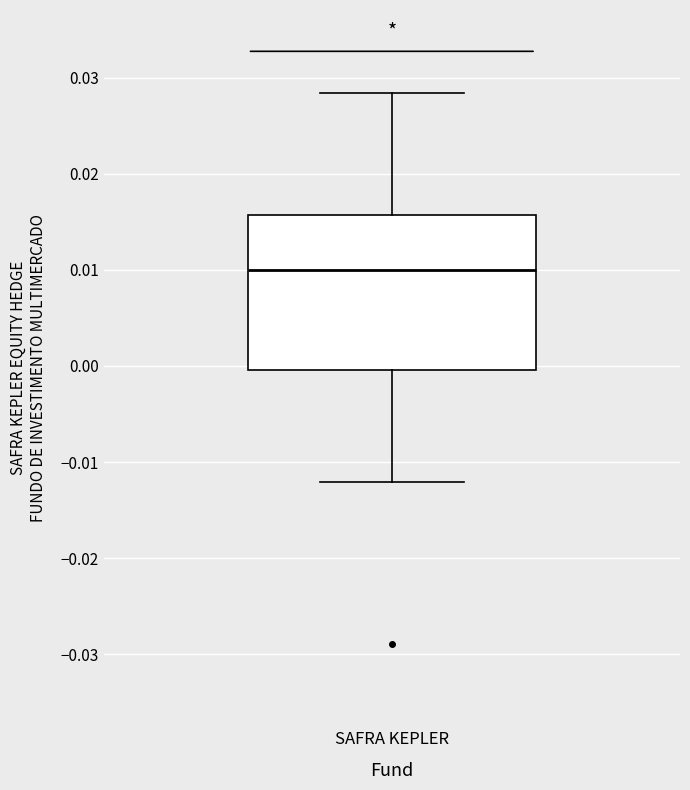

Transcribe this box plot: give where the median line is, the range the box spans, and where the two whiskers end, as read against the y-axis. The values are not printed on the chart, so give them approximately, as read against the axis.

median 0.010, box 0.000 to 0.016, whiskers -0.012 to 0.028